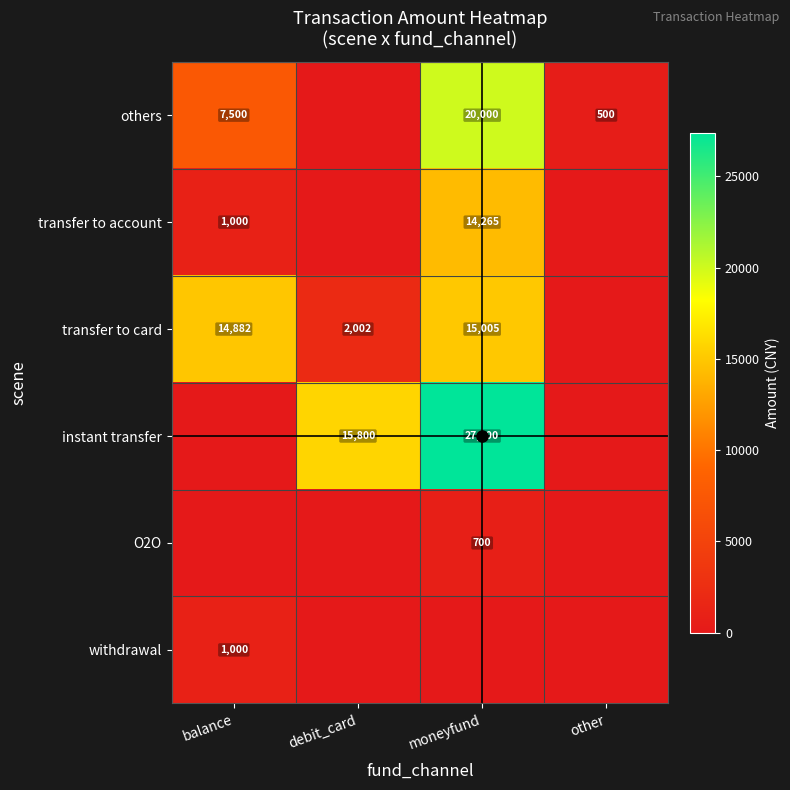

Is it true that transfer to account equals 14265 at moneyfund?

True